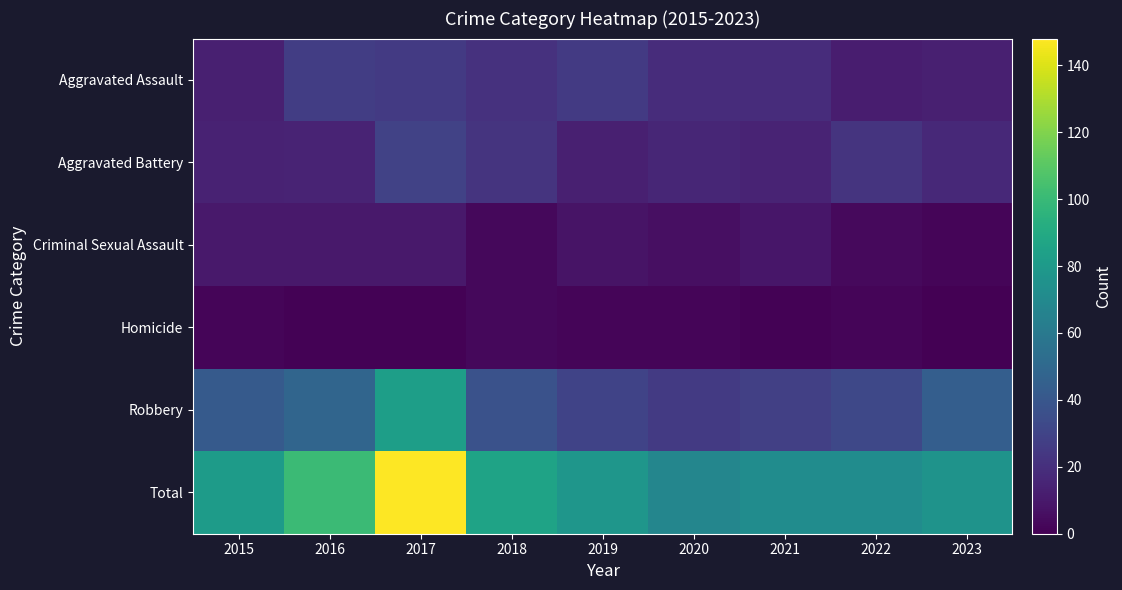

How many data points does each series have?

9